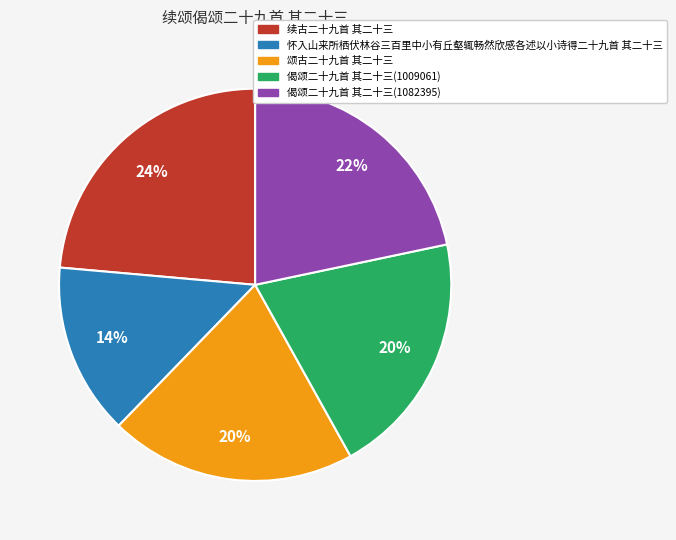

Do 偈颂二十九首 其二十三(1009061) and 偈颂二十九首 其二十三(1082395) together represent more than half of the pie?

No